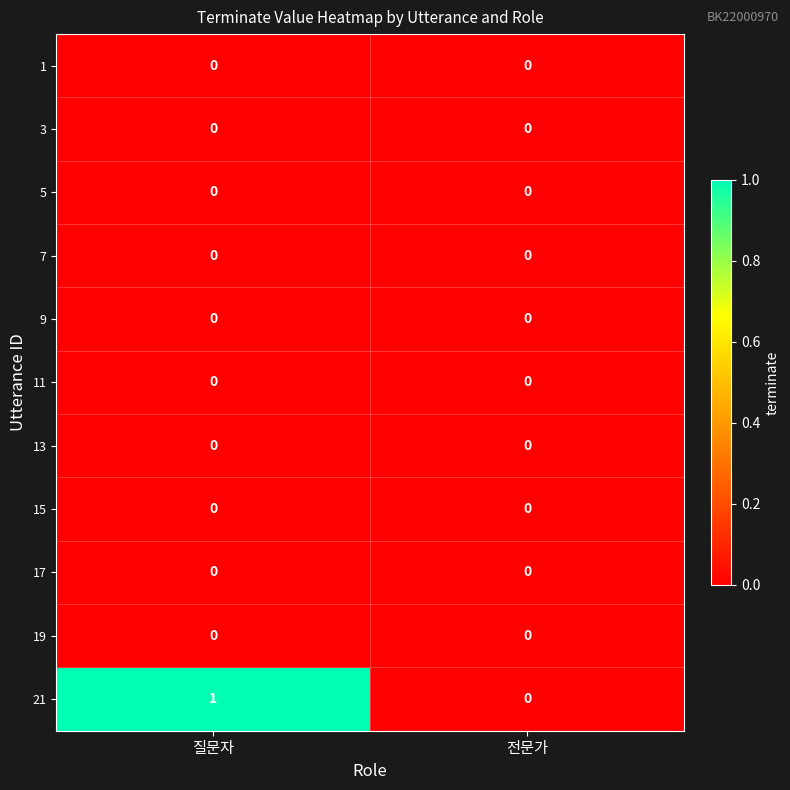

True or false: 21 has a value of 1 at 전문가.

False